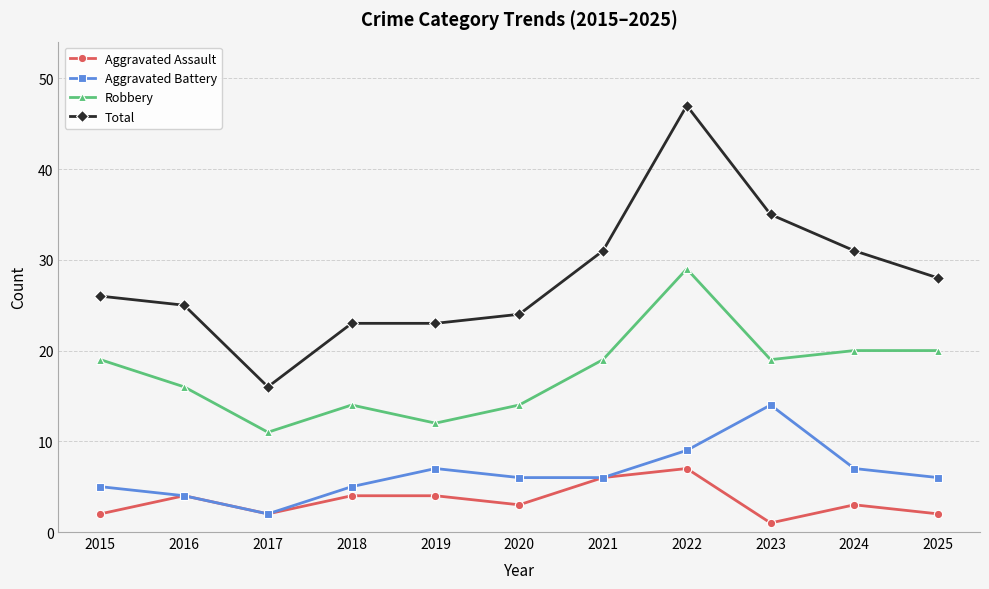

Is it true that Aggravated Battery equals 2 at 2017?

True